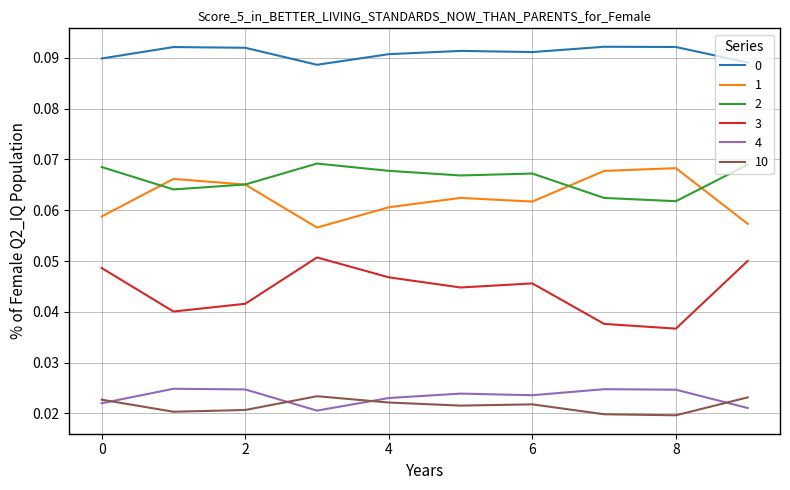

True or false: 2 and 3 cross at least once.

False